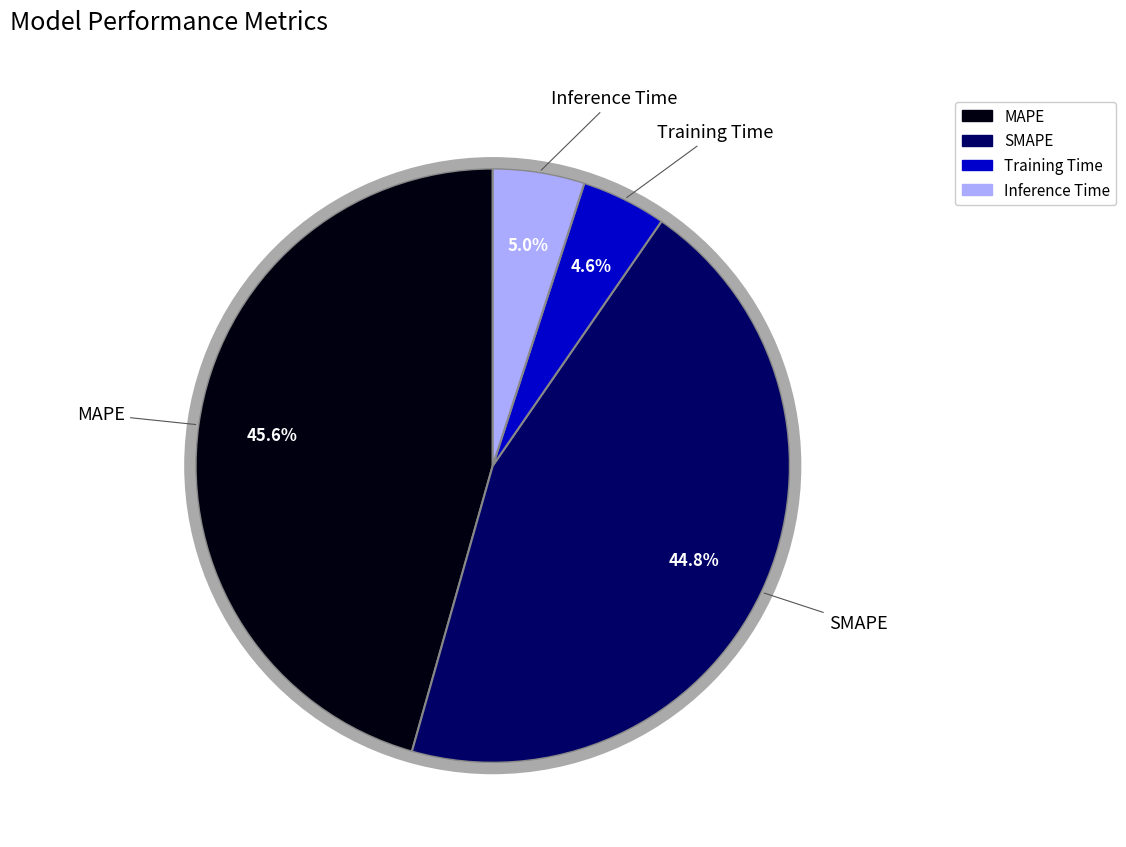

To the nearest percent, what portion does SMAPE represent?

45%